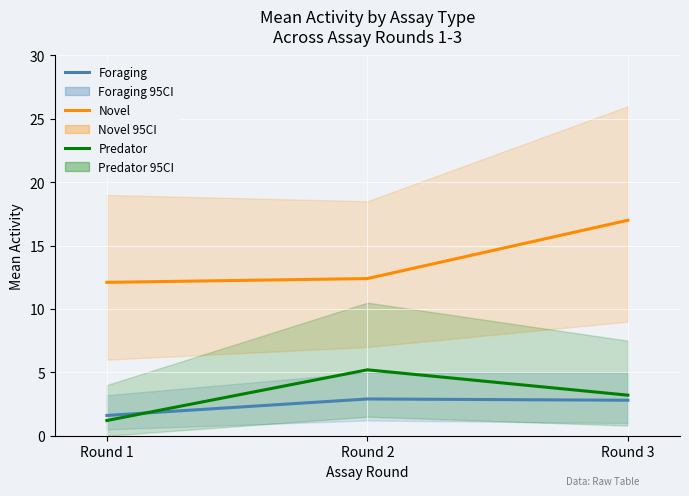

Reading left to right, what are all the values shown in this chart?

Foraging: Round 1=1.6	Round 2=2.9	Round 3=2.8
Novel: Round 1=12.1	Round 2=12.4	Round 3=17.0
Predator: Round 1=1.2	Round 2=5.2	Round 3=3.2